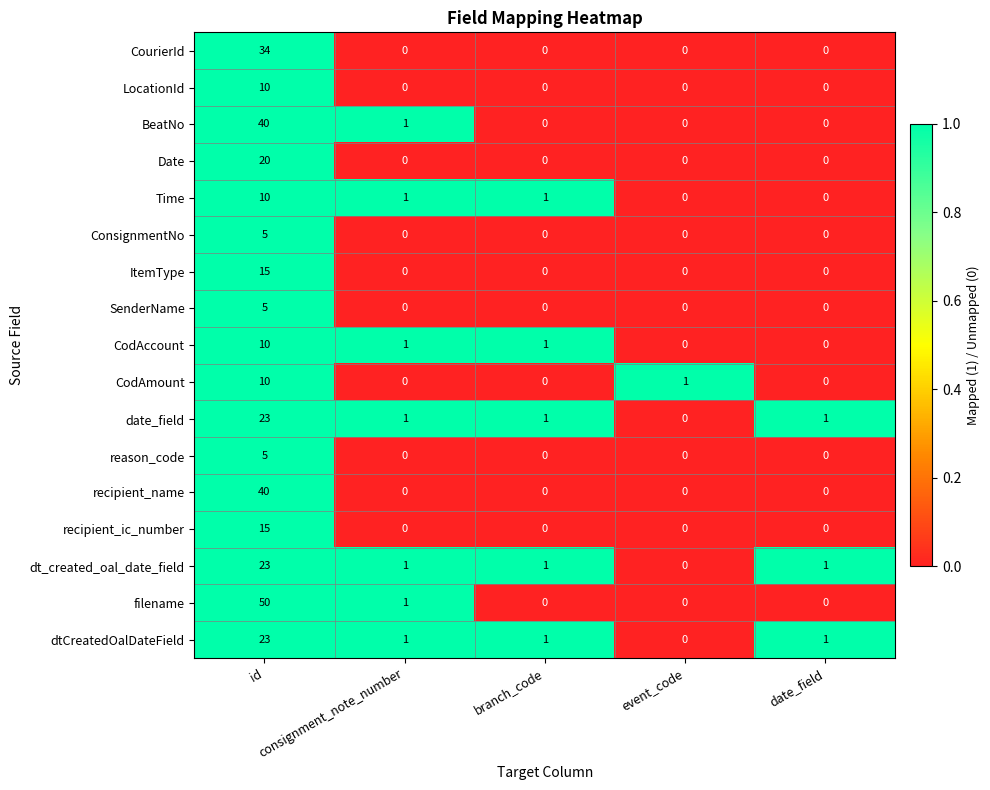

Which series has the largest total across all categories?

filename